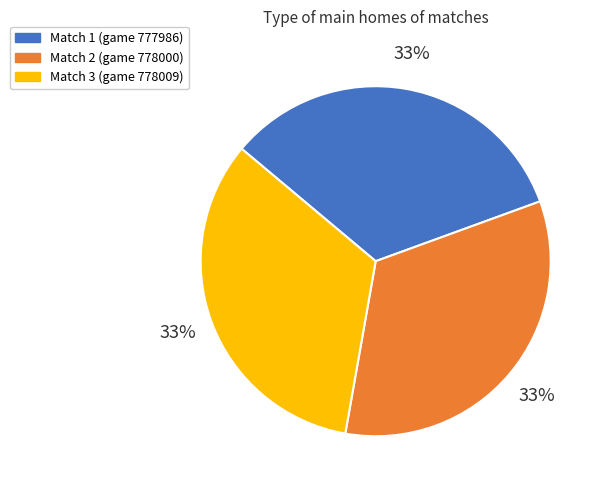

To the nearest percent, what is the average slice percentage?

33%